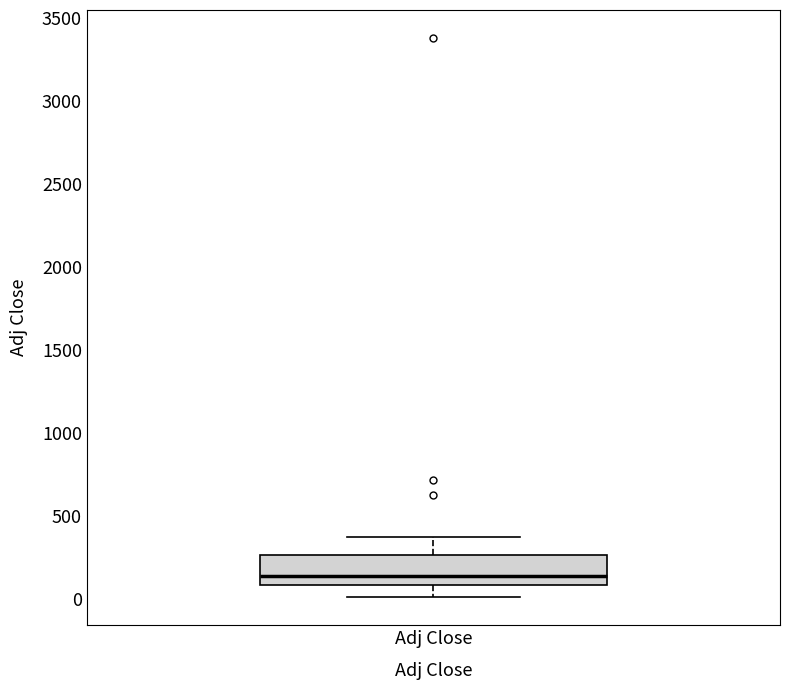

Read this box plot against the y-axis: the position of the median line, the range covered by the box, and the ends of both whiskers. The values are not printed on the chart, so give them approximately, as read against the axis.

median 150, box 100 to 250, whiskers 0 to 350